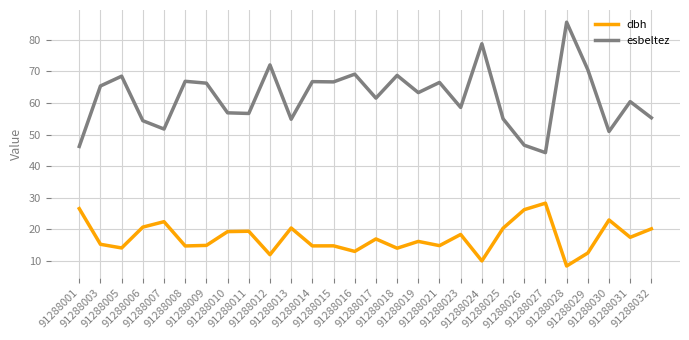

True or false: esbeltez and dbh intersect in this chart.

False